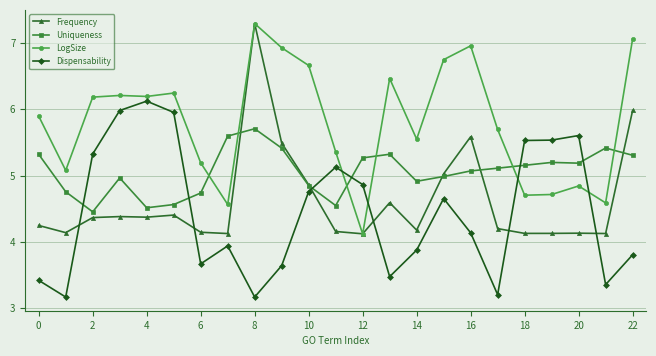

How many values in the Dispensability series exceed 4?

12